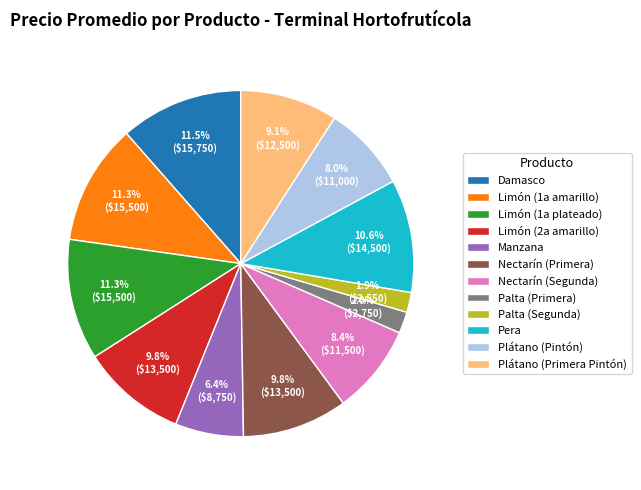

Does any single category account for the majority?

No